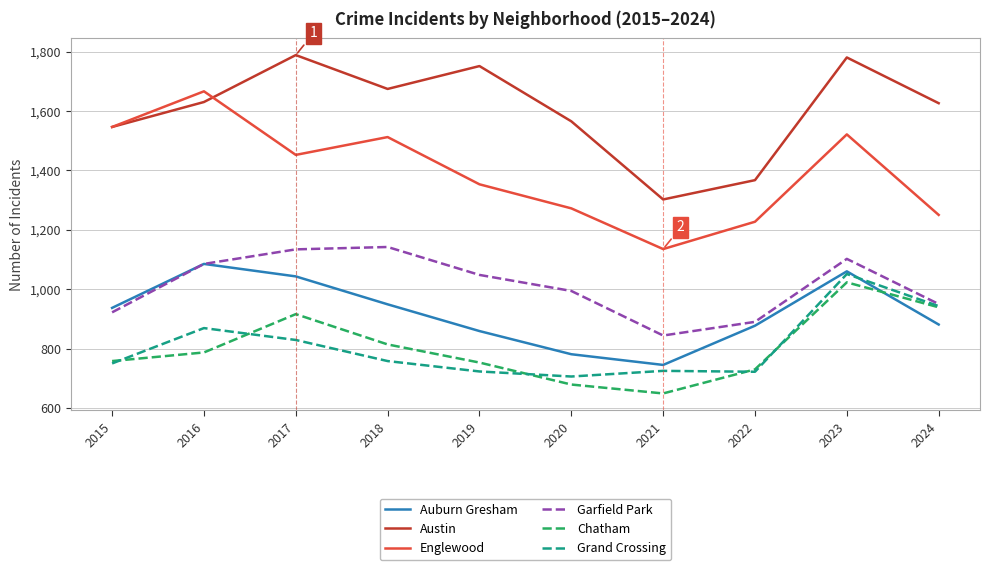

The value of Auburn Gresham at 2022 is 877. True or false?

True